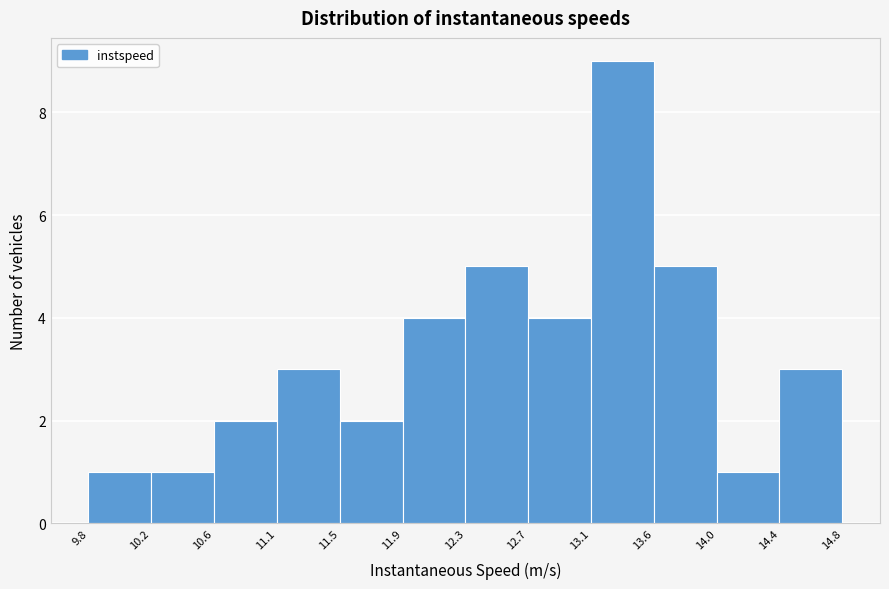

Which range on the x-axis has the tallest bar?

13.1 to 13.6